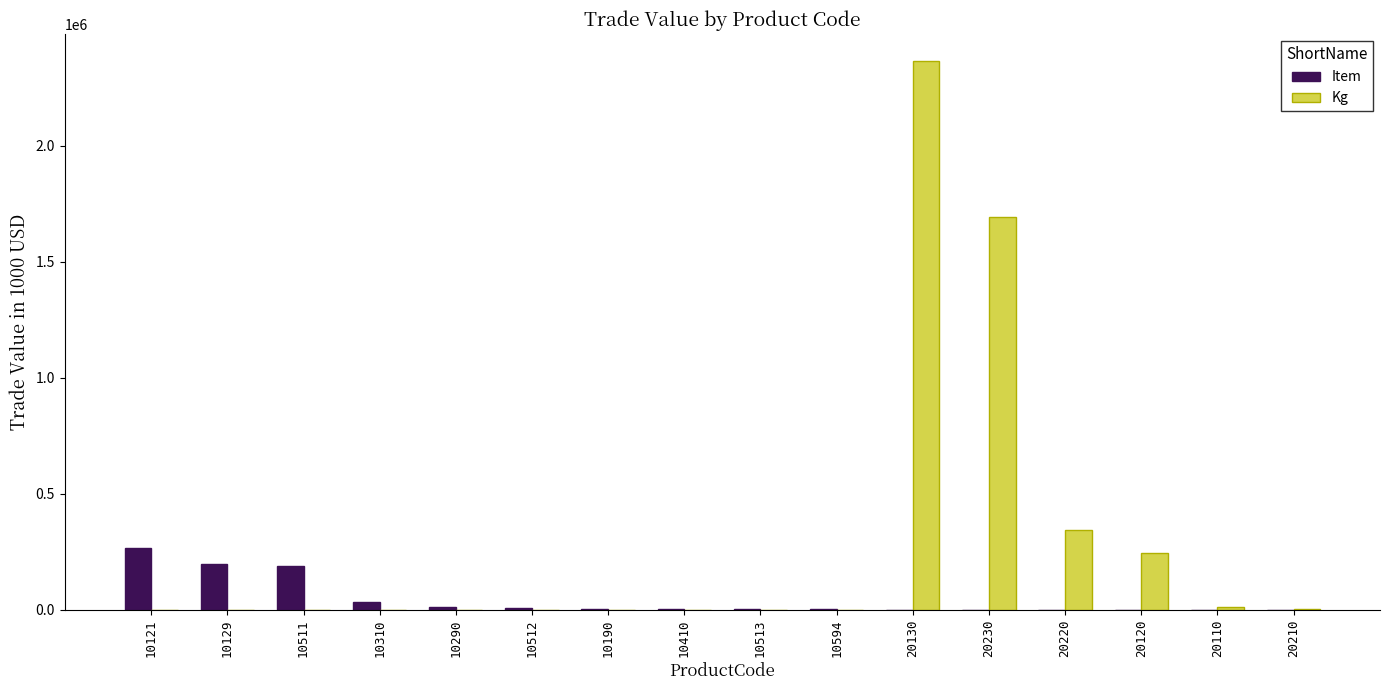

Are the bars horizontal?

No